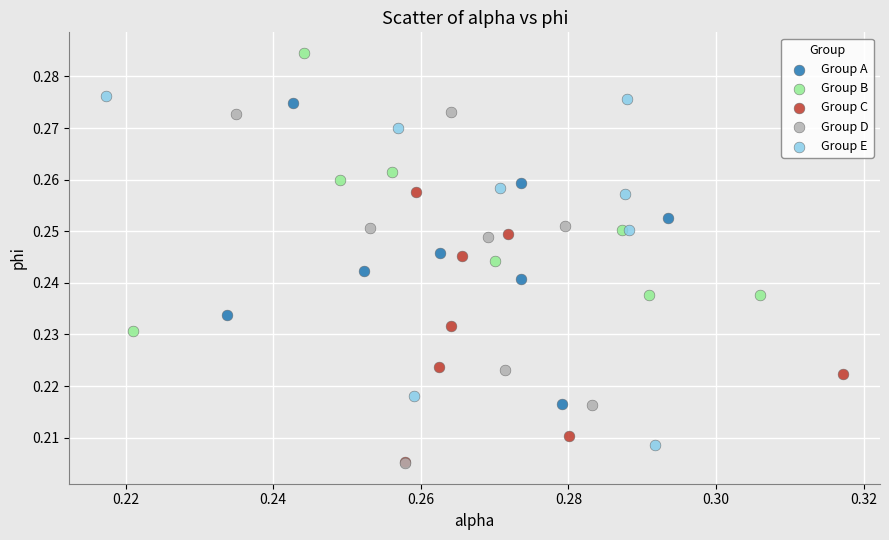

Which series contains the highest Y value?

Group B